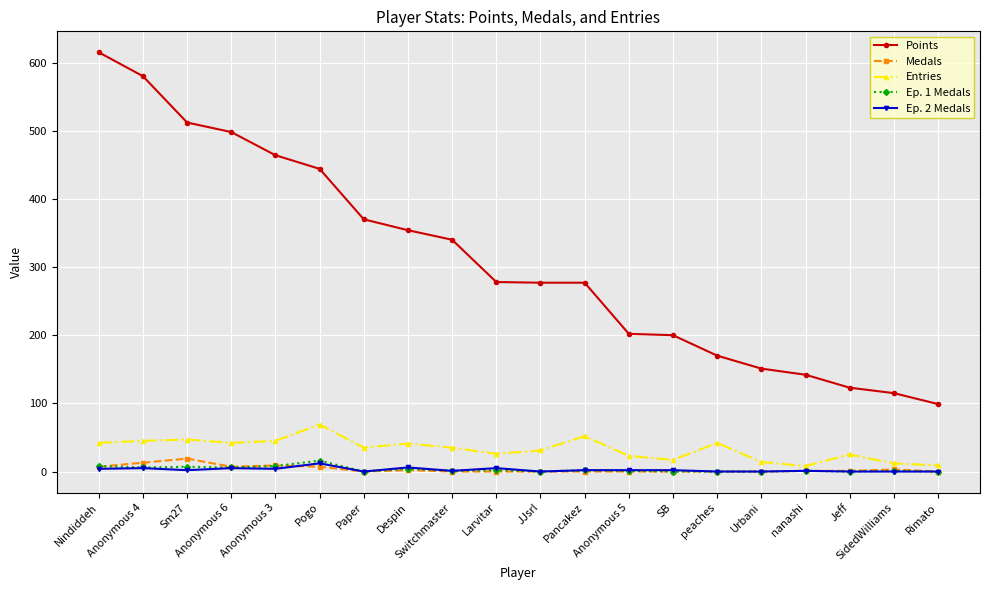

What position from the left is Pogo?

6